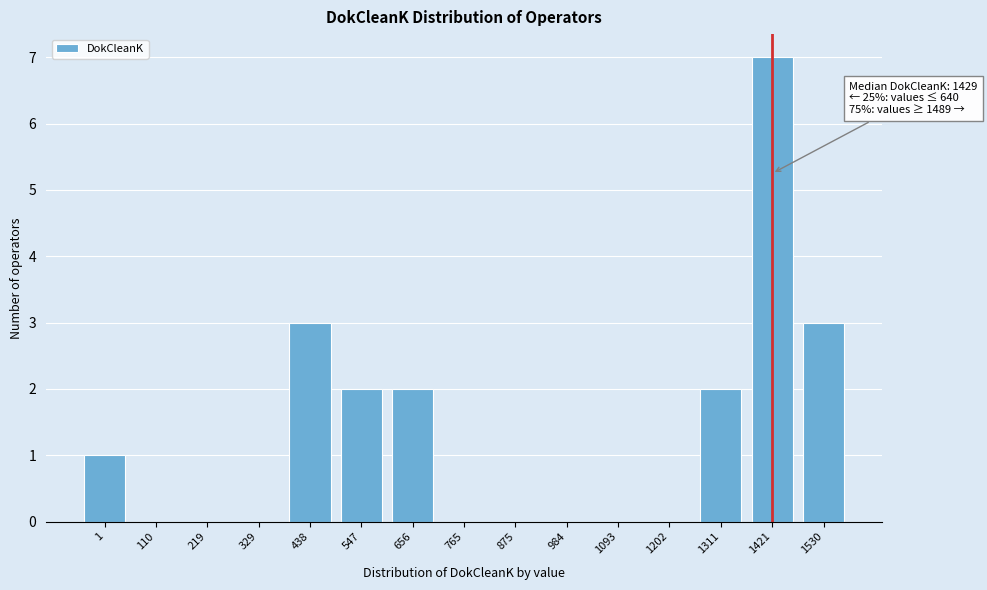

Reading left to right, list all the values displayed in this chart.

1=1	110=0	219=0	329=0	438=3	547=2	656=2	765=0	875=0	984=0	1093=0	1202=0	1311=2	1421=7	1530=3